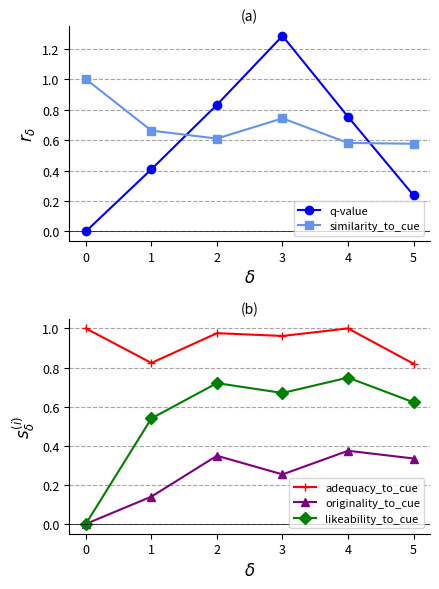

What is the total value across all series at 3?

3.9